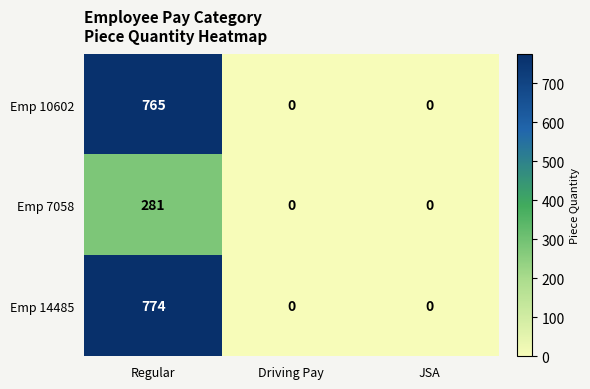

Reading left to right, extract all data points from this chart.

Emp 10602: Regular=765	Driving Pay=0	JSA=0
Emp 7058: Regular=281	Driving Pay=0	JSA=0
Emp 14485: Regular=774	Driving Pay=0	JSA=0